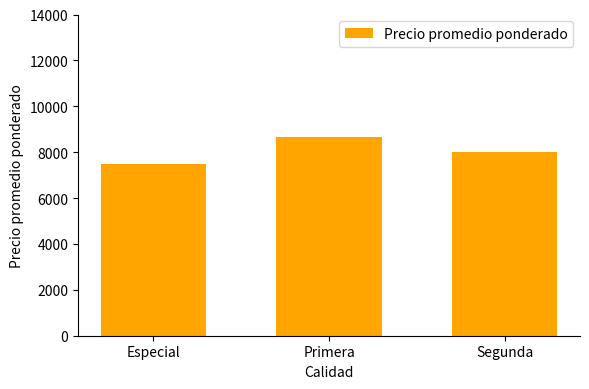

Are the bars horizontal?

No